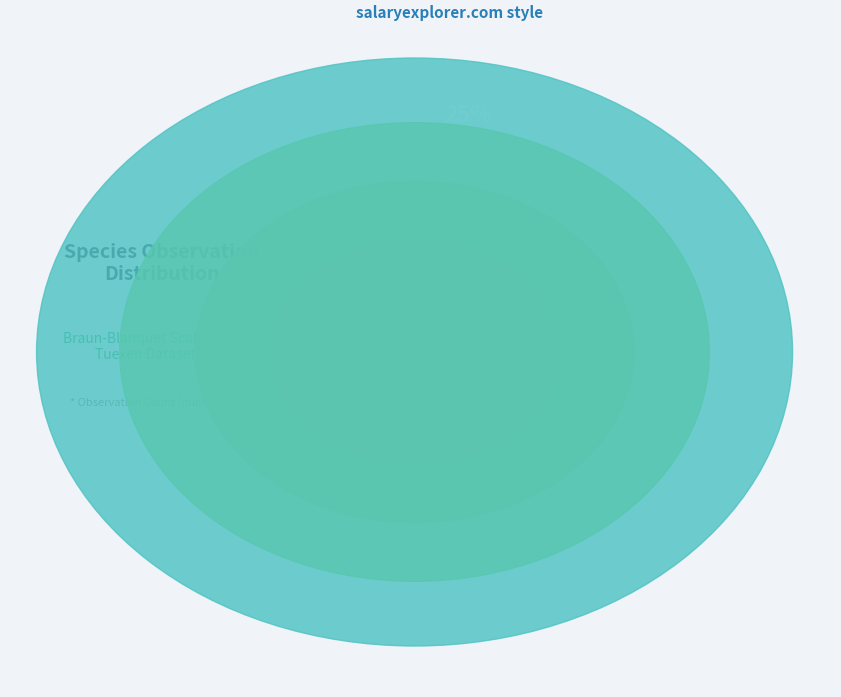

Combined, do Ulmus laevis Pall. and Quercus robur L. account for over 50%?

No